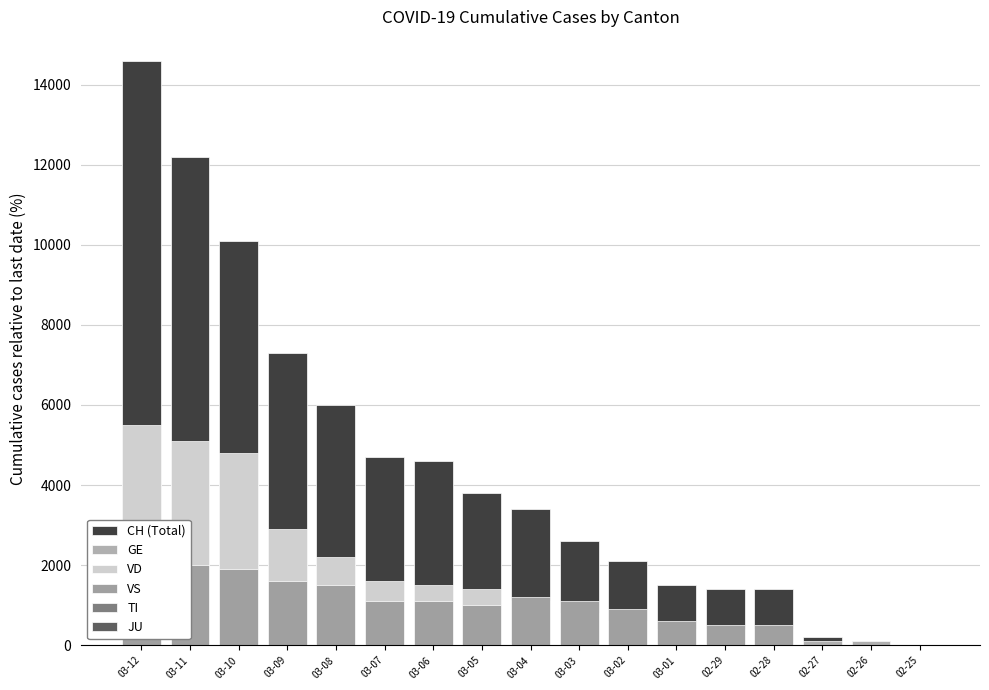

Reading left to right, extract all data points from this chart.

CH (Total): 03-12=14600	03-11=12200	03-10=10100	03-09=7300	03-08=6000	03-07=4700	03-06=4600	03-05=3800	03-04=3400	03-03=2600	03-02=2100	03-01=1500	02-29=1400	02-28=1400	02-27=200	02-26=100	02-25=0
GE: 03-12=2300	03-11=2000	03-10=1800	03-09=1300	03-08=900	03-07=700	03-06=700	03-05=500	03-04=400	03-03=400	03-02=300	03-01=300	02-29=300	02-28=200	02-27=100	02-26=100	02-25=0
VD: 03-12=5500	03-11=5100	03-10=4800	03-09=2900	03-08=2200	03-07=1600	03-06=1500	03-05=1400	03-04=1100	03-03=800	03-02=600	03-01=400	02-29=400	02-28=400	02-27=0	02-26=0	02-25=0
VS: 03-12=2700	03-11=2000	03-10=1900	03-09=1600	03-08=1500	03-07=1100	03-06=1100	03-05=1000	03-04=1200	03-03=1100	03-02=900	03-01=600	02-29=500	02-28=500	02-27=0	02-26=0	02-25=0
TI: 03-12=0	03-11=0	03-10=0	03-09=0	03-08=0	03-07=0	03-06=0	03-05=0	03-04=0	03-03=0	03-02=0	03-01=0	02-29=0	02-28=0	02-27=0	02-26=0	02-25=0
JU: 03-12=0	03-11=0	03-10=0	03-09=0	03-08=0	03-07=0	03-06=0	03-05=0	03-04=0	03-03=0	03-02=0	03-01=0	02-29=0	02-28=0	02-27=0	02-26=0	02-25=0